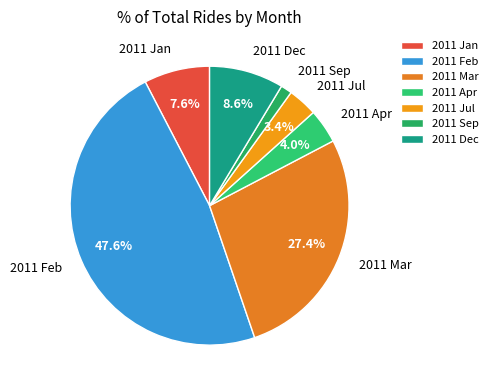

To the nearest percent, what percentage of the pie is 2011 Feb?

48%